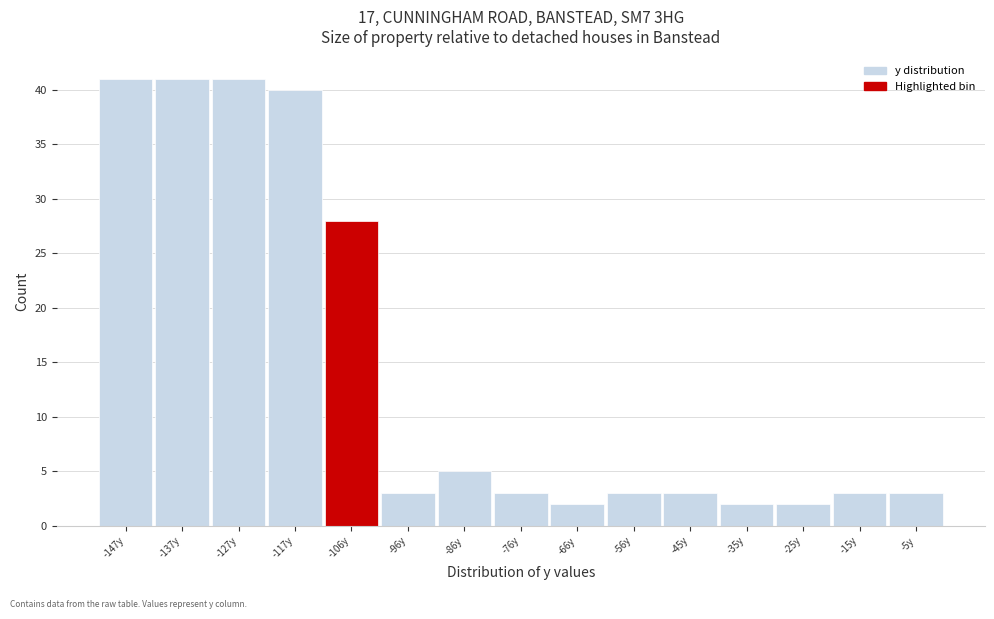

What is the height of the bar covering -142 to -132 on the x-axis? Neither the bar edges nor the heights are printed on the chart, so give them approximately, as read against the axes.

41